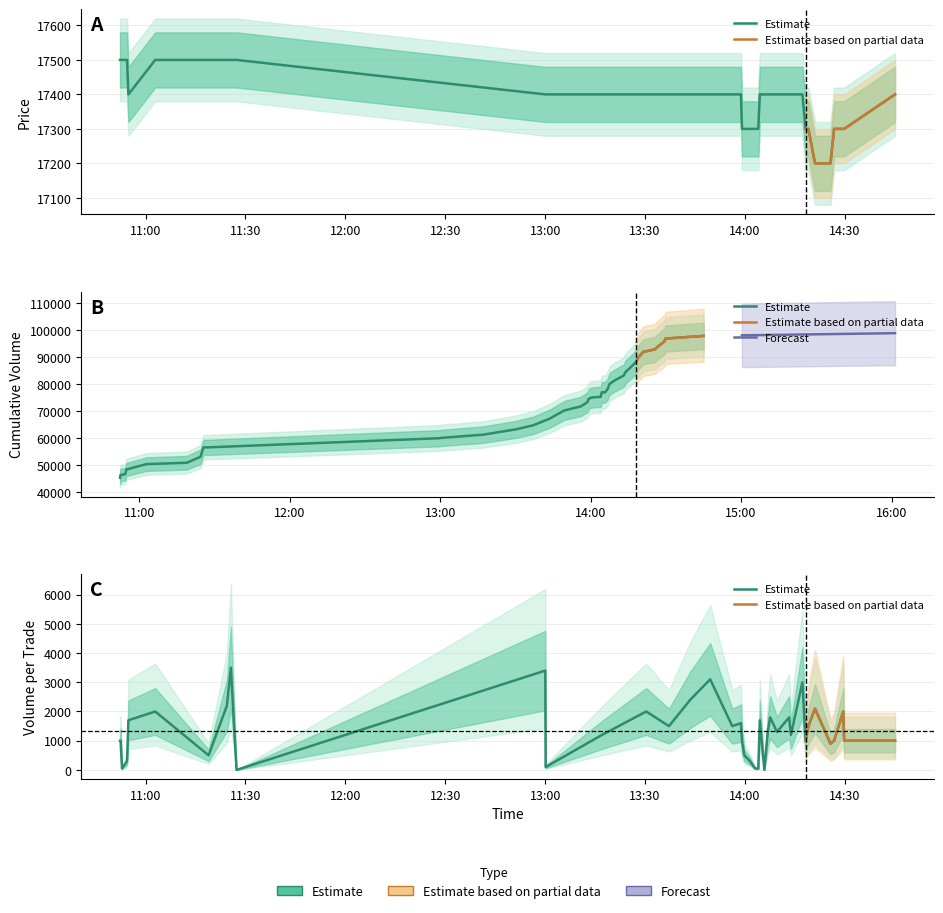

What is the average value of the Volume_per_trade series?

1339